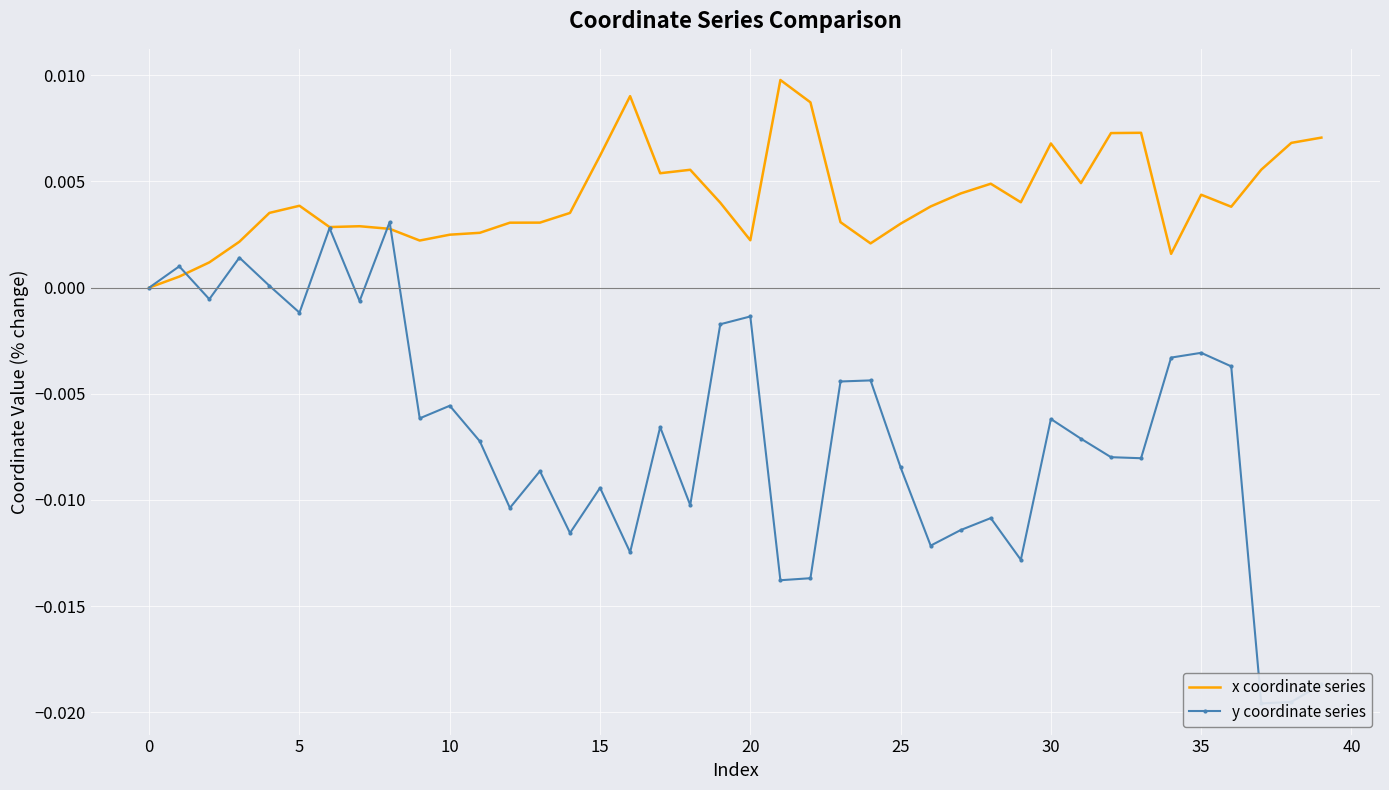

Is it true that x coordinate series equals 0.0 at 0?

True